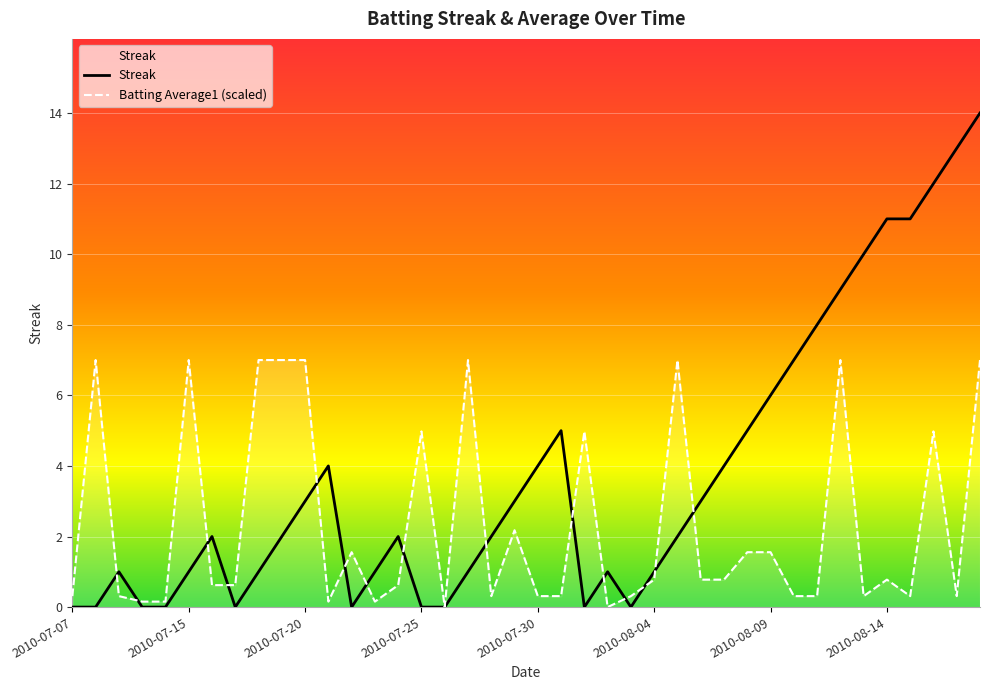

What are all the series names shown in the legend?

Streak, Batting Average1